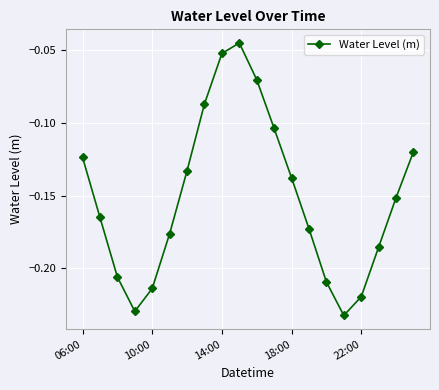

True or false: the data has more than 2 interior local peaks.

False